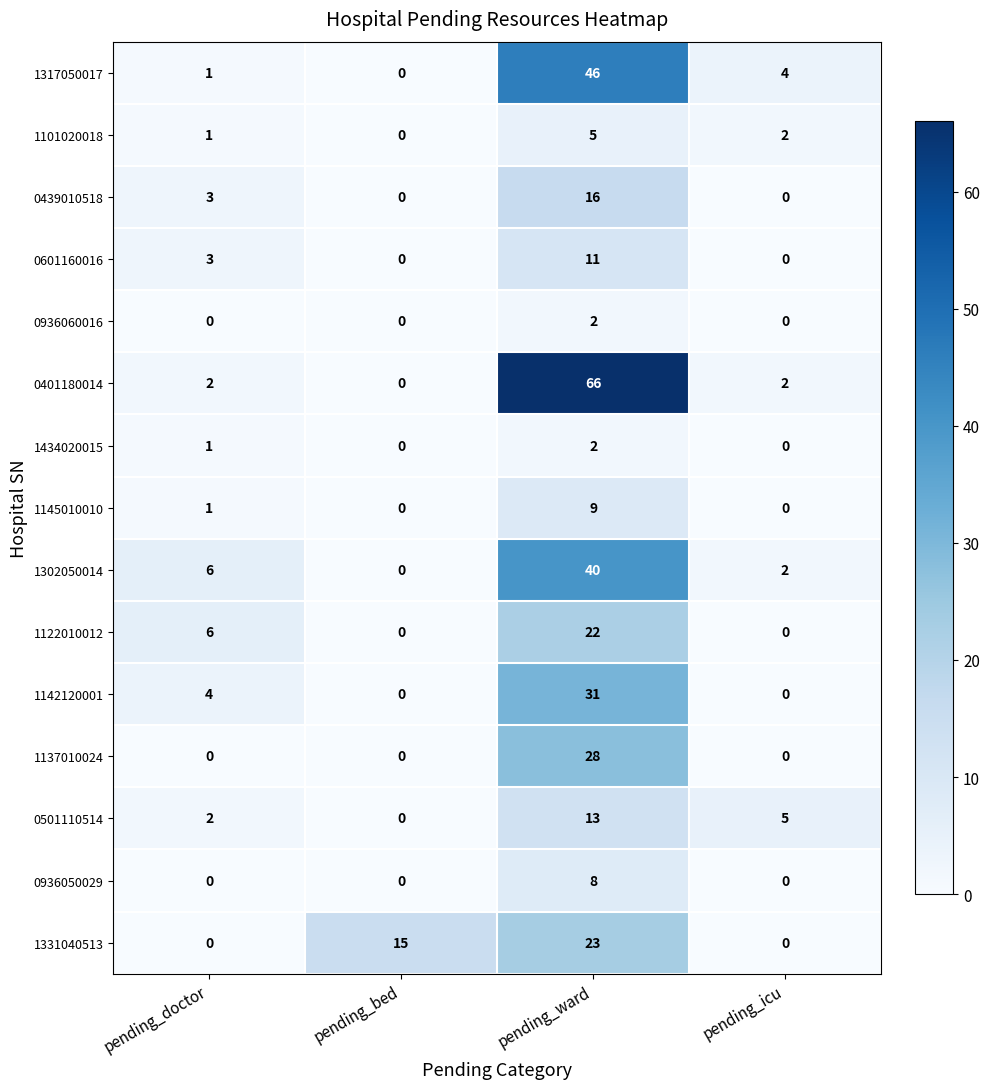

What is the difference between the maximum and minimum values in the 0601160016 series?

11